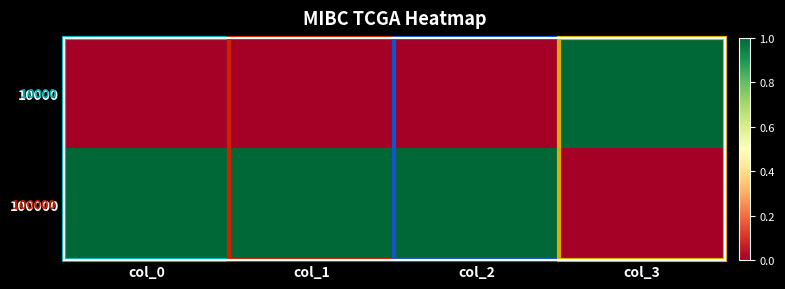

Is it true that 10000 equals 0 at col_1?

True